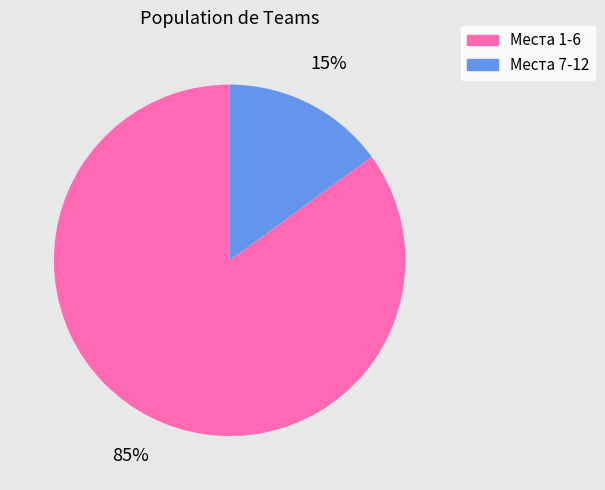

To the nearest percent, what is the average slice percentage?

50%